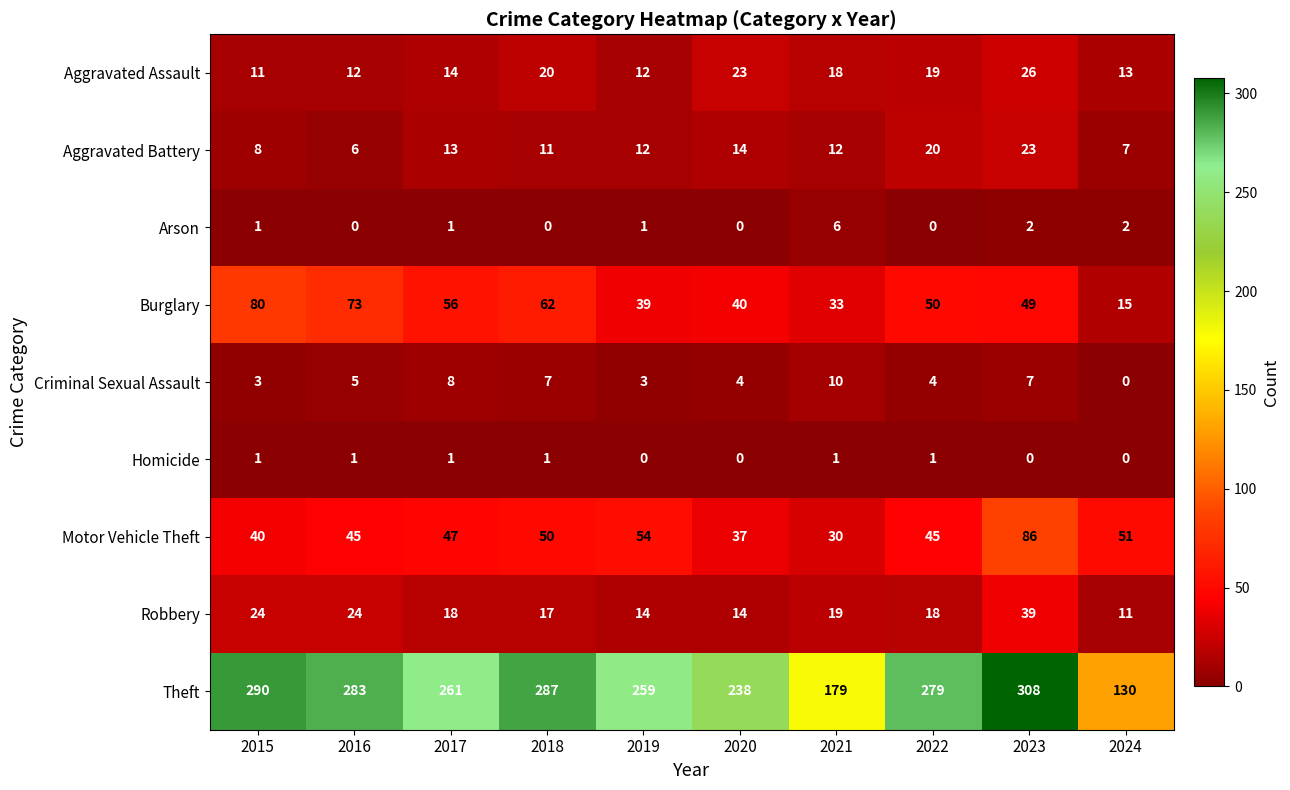

Which series has the largest total across all categories?

Theft